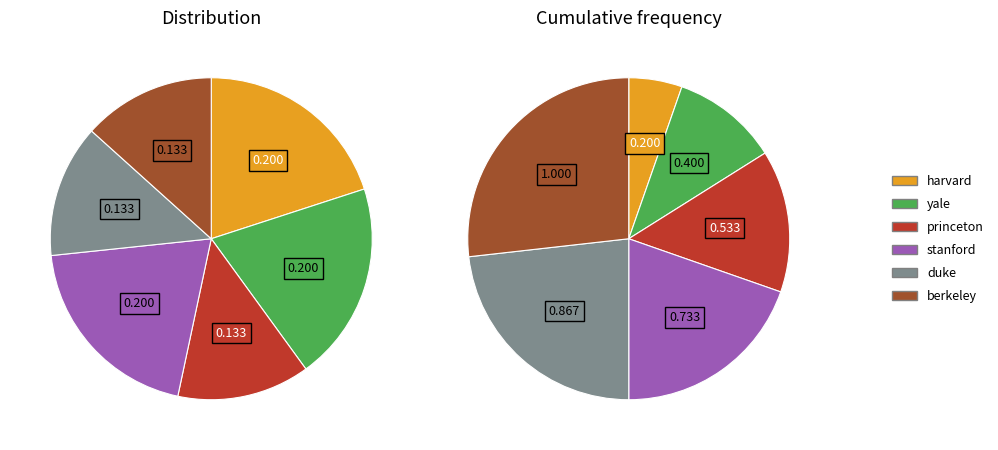

Count the number of slices in the pie.

6